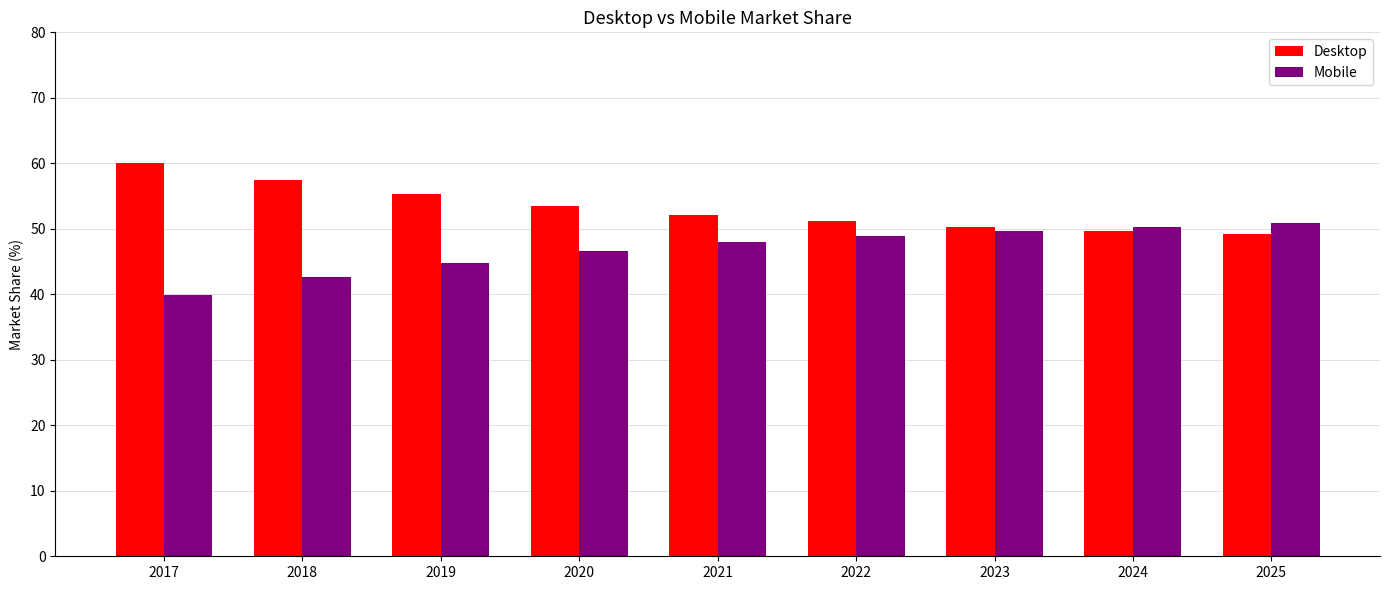

Is it true that Desktop equals 34.5 at 2018?

False